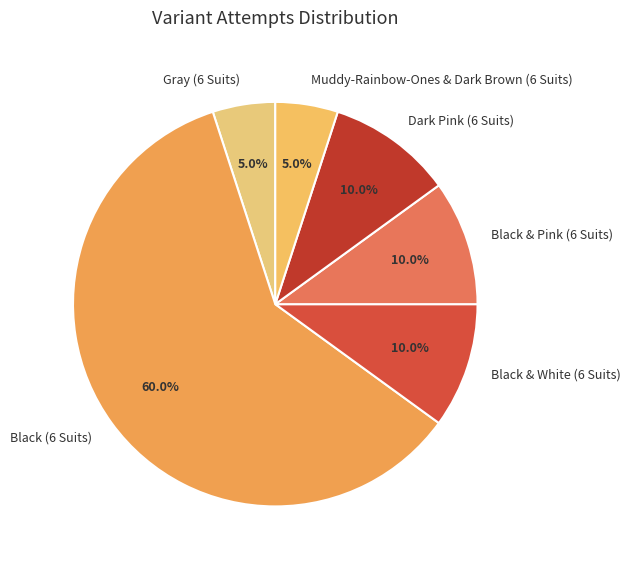

Which category has the biggest portion of the pie?

Black (6 Suits)